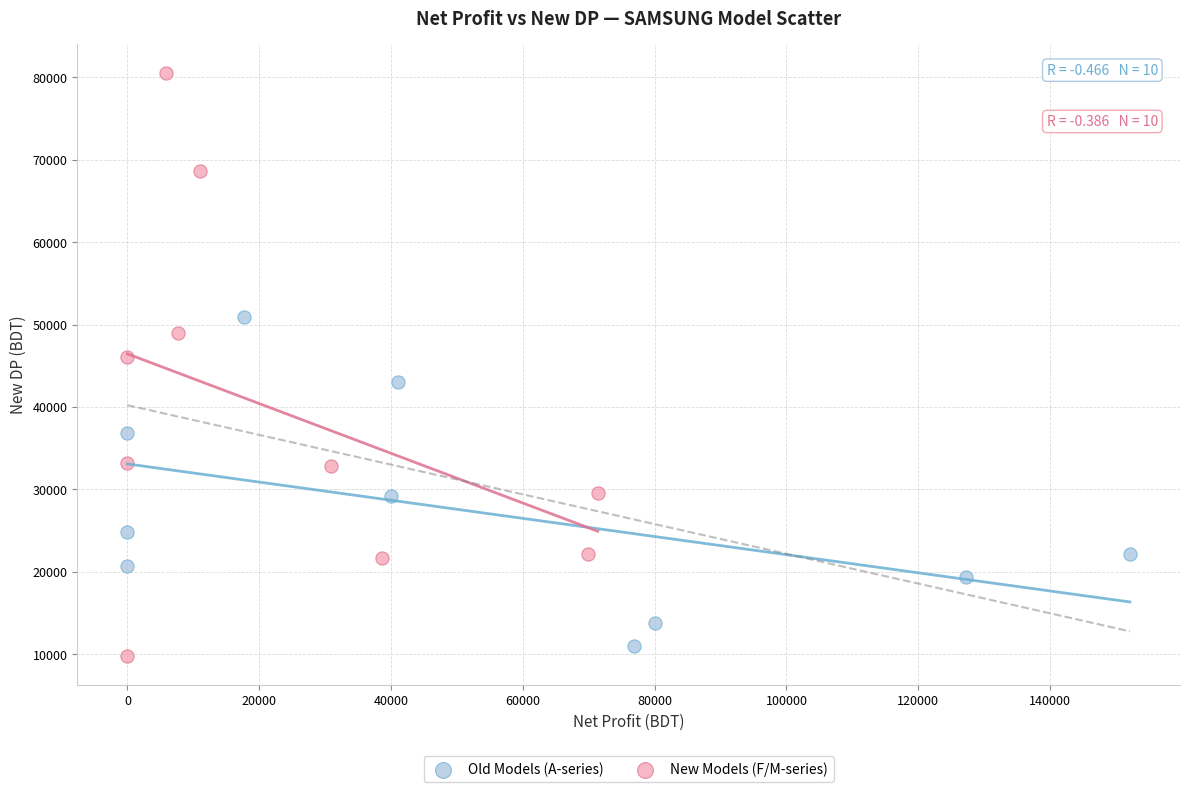

Which series has the largest Y range (max minus min)?

New Models (F/M-series)